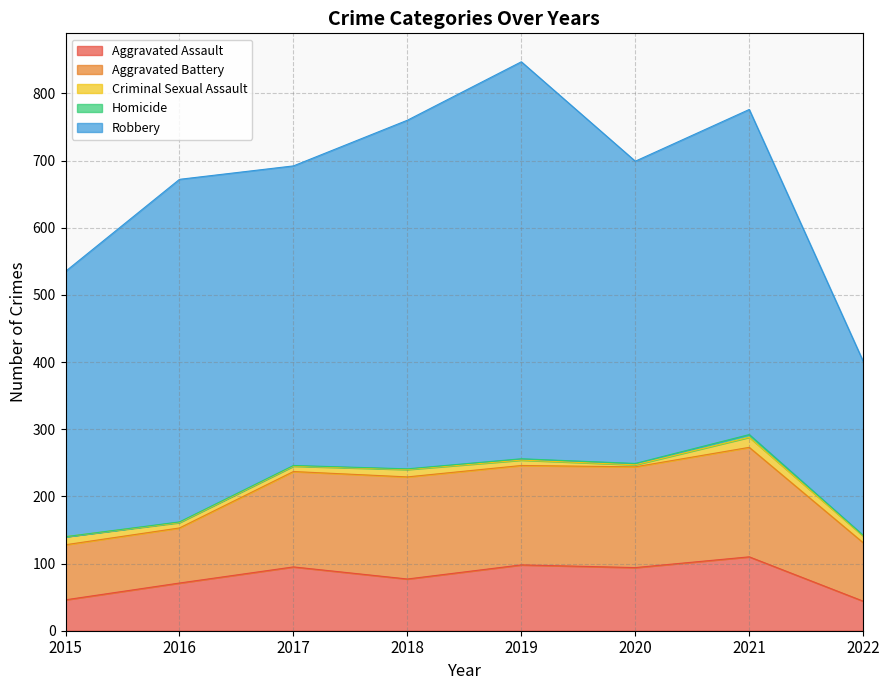

At which label is Robbery closest to 425?

2017